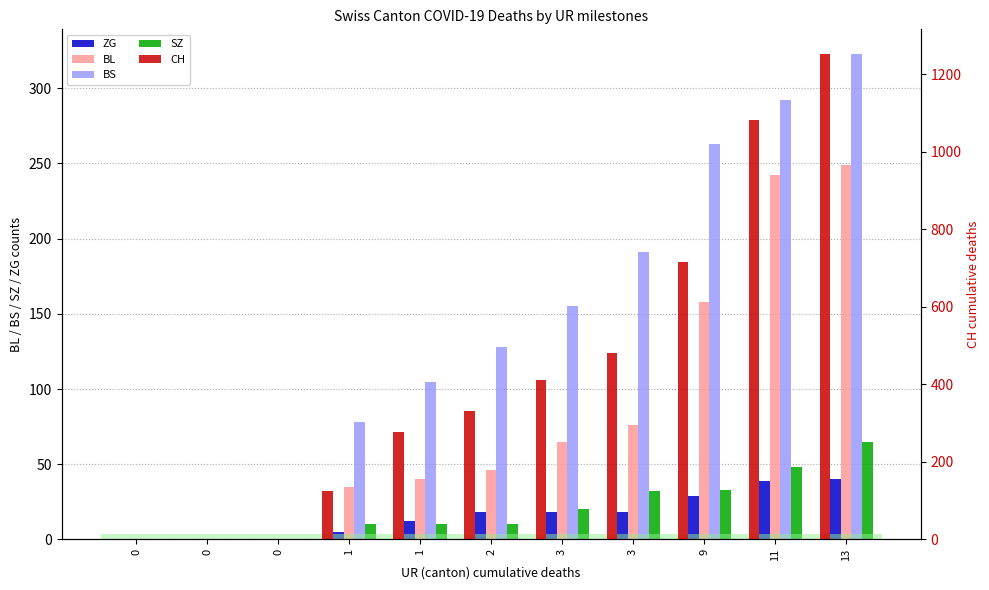

How many values in the ZG series exceed 18?

3